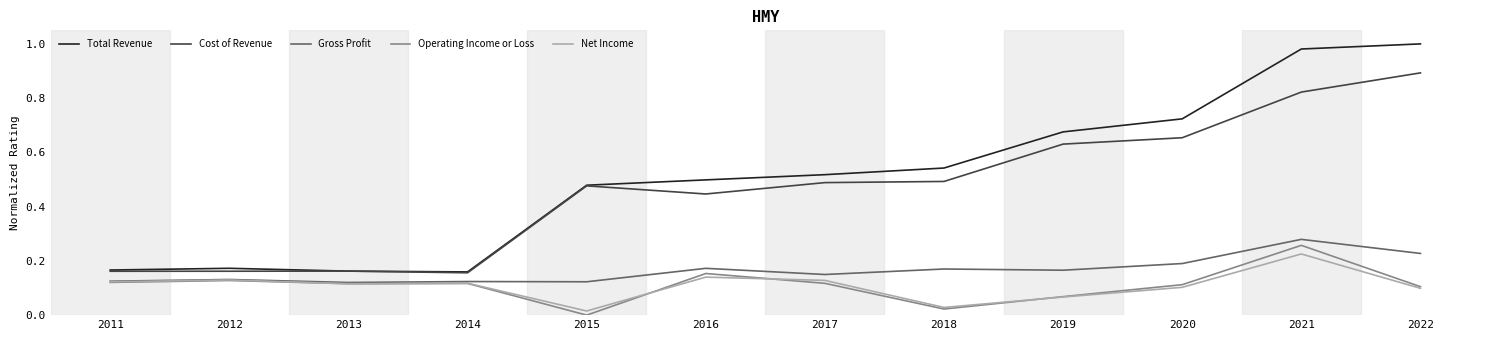

Which series changed the most between 2019 and 2021?

Total Revenue